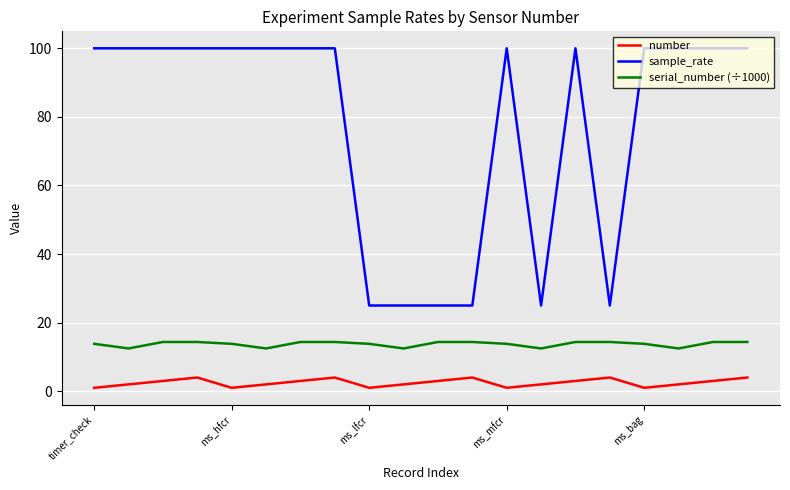

What is the maximum value shown in the chart?

100.0